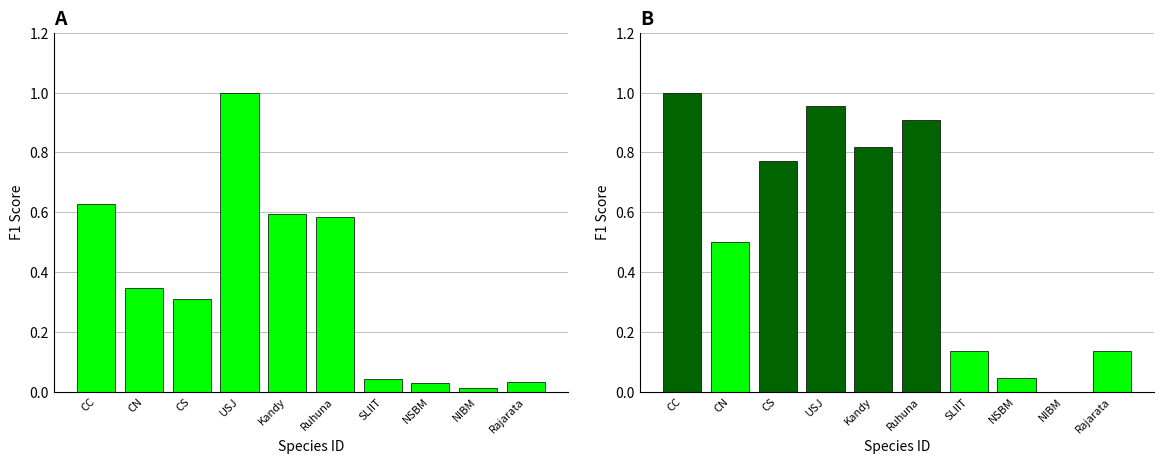

Which category has the lowest value in the ACC series?

NIBM